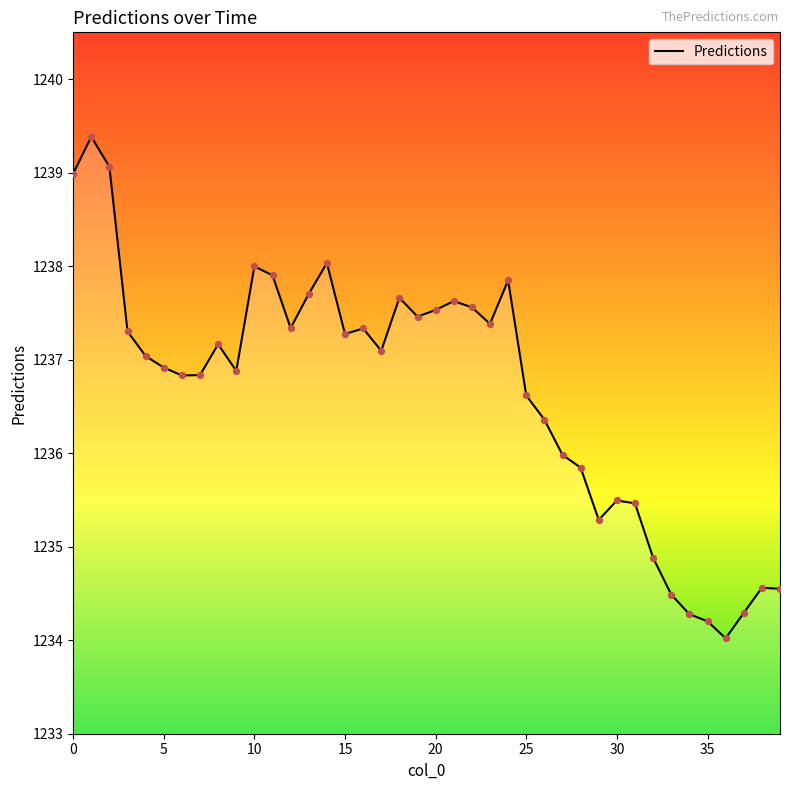

What is the difference between the maximum and minimum values?

5.4